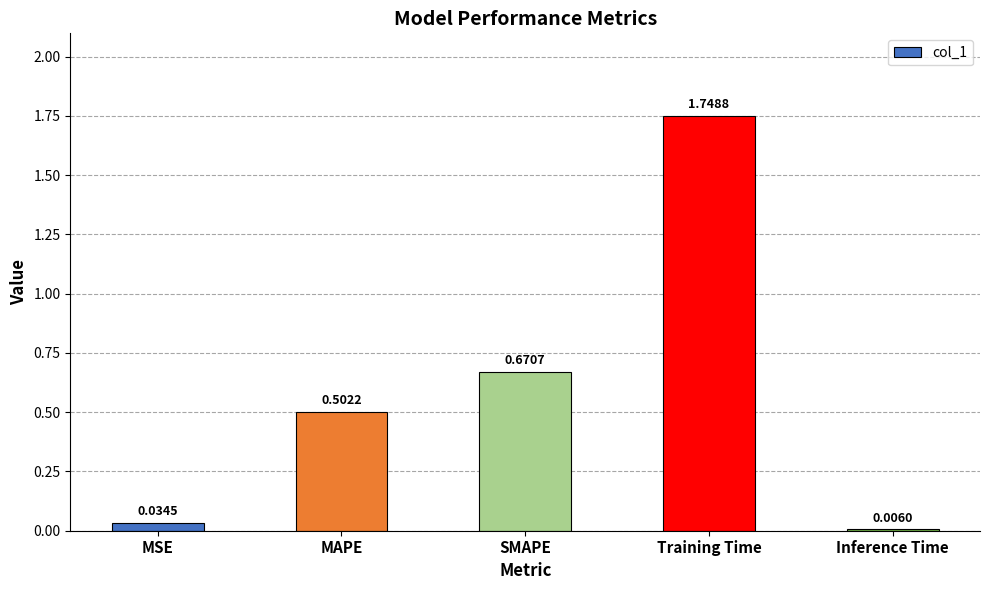

What is the change in value from SMAPE to Training Time?

+1.1